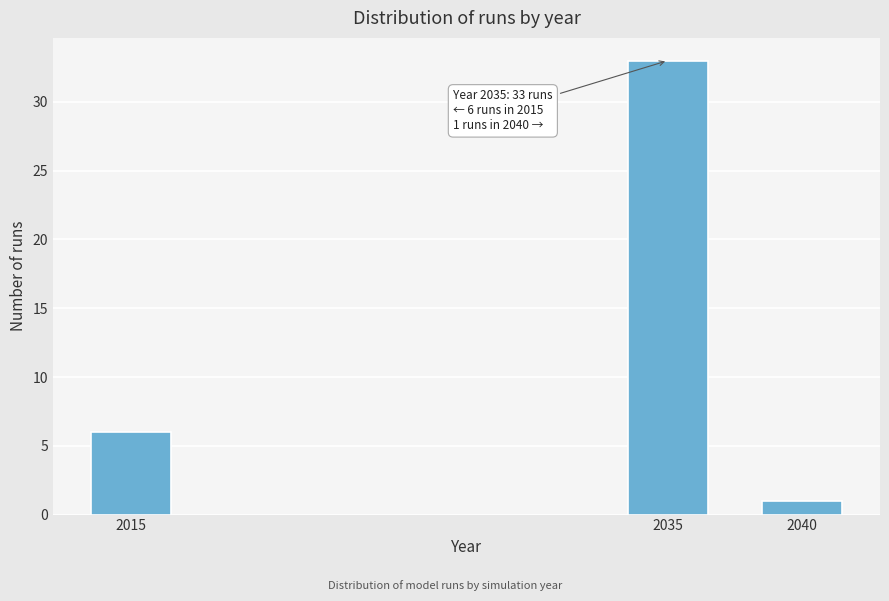

Reading left to right, what are all the values shown in this chart?

2015=6	2035=33	2040=1